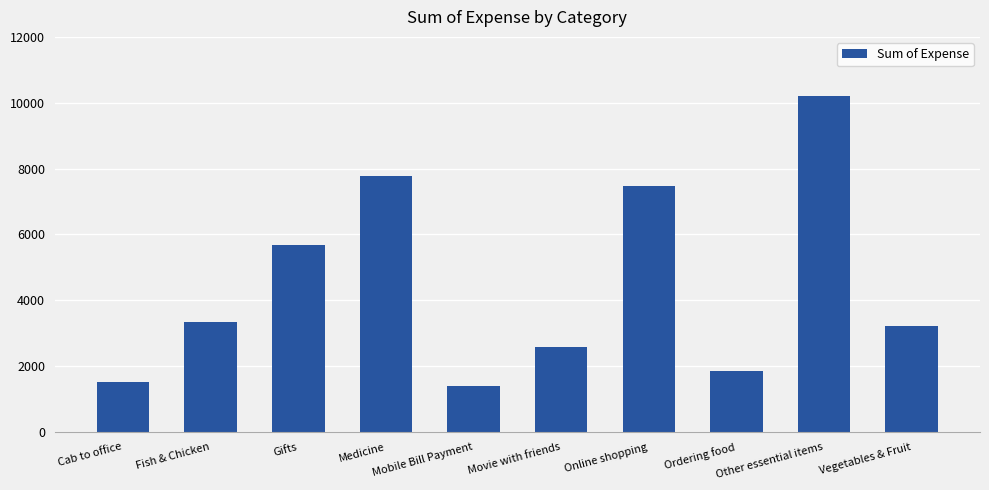

List the labels in order of value, largest first.

Other essential items, Medicine, Online shopping, Gifts, Fish & Chicken, Vegetables & Fruit, Movie with friends, Ordering food, Cab to office, Mobile Bill Payment